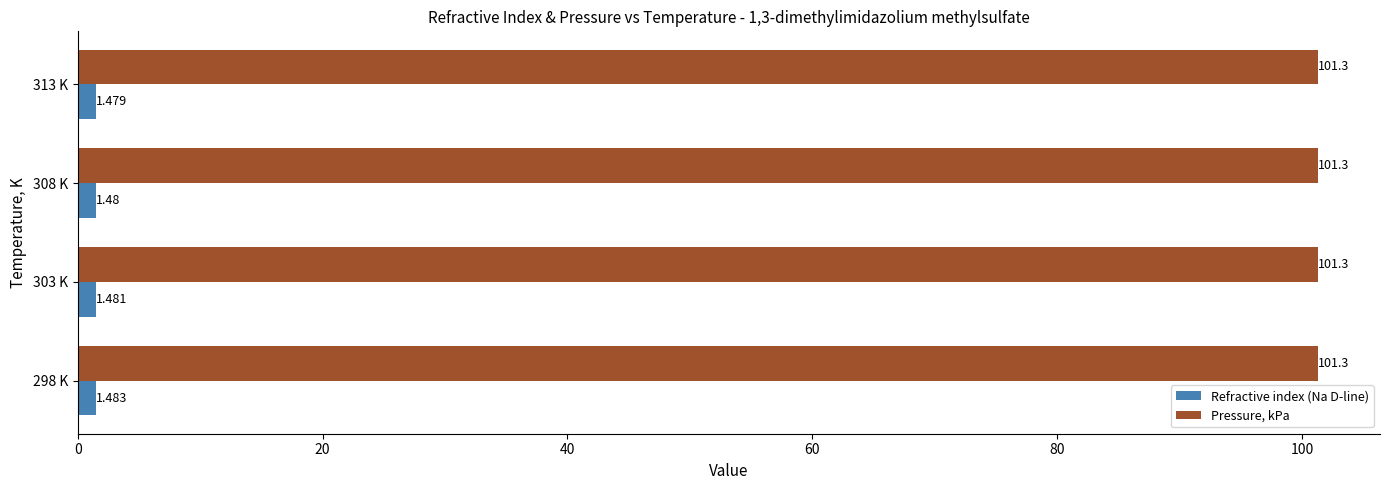

What are all the series names shown in the legend?

Refractive index (Na D-line), Pressure, kPa